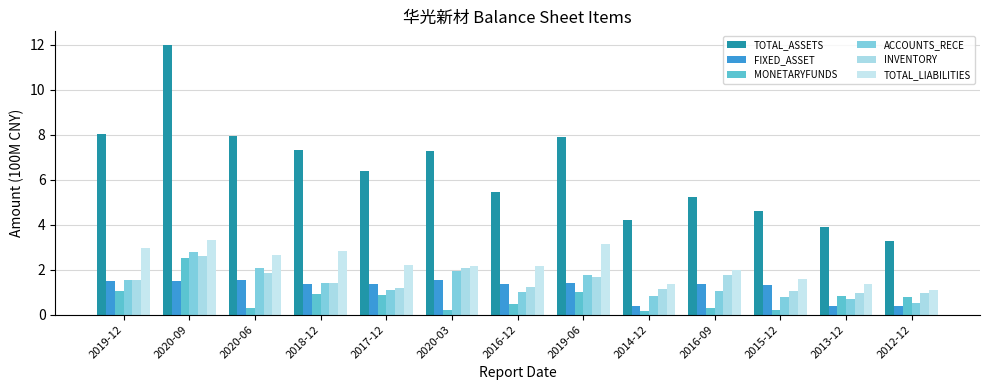

Reading right to left, what are all the values shown in this chart?

TOTAL_ASSETS: 3.3	3.9	4.6	5.2	4.2	7.9	5.5	7.3	6.4	7.3	7.9	12.0	8.0
FIXED_ASSET: 0.4	0.4	1.3	1.4	0.4	1.4	1.4	1.5	1.4	1.4	1.5	1.5	1.5
MONETARYFUNDS: 0.8	0.8	0.2	0.3	0.2	1.0	0.5	0.2	0.9	0.9	0.3	2.5	1.1
ACCOUNTS_RECE: 0.5	0.7	0.8	1.0	0.8	1.8	1.0	1.9	1.1	1.4	2.1	2.8	1.6
INVENTORY: 1.0	1.0	1.0	1.8	1.1	1.7	1.2	2.1	1.2	1.4	1.9	2.6	1.5
TOTAL_LIABILITIES: 1.1	1.4	1.6	2.0	1.4	3.1	2.2	2.1	2.2	2.8	2.7	3.3	3.0